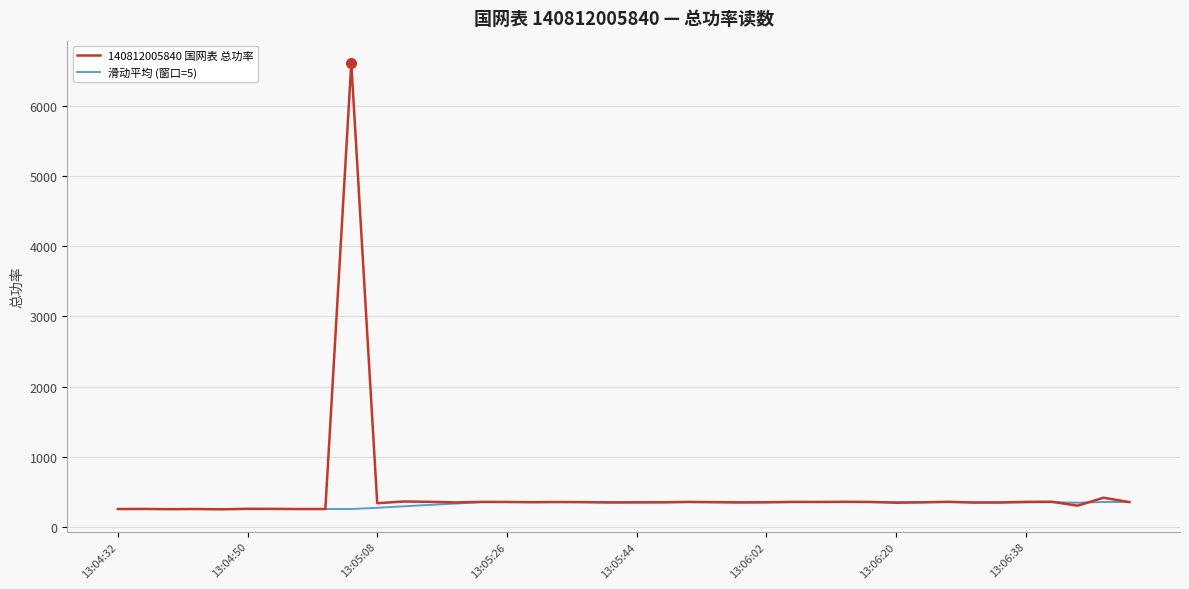

True or false: 滑动平均 (窗口=5) has more than 2 interior local peaks.

True